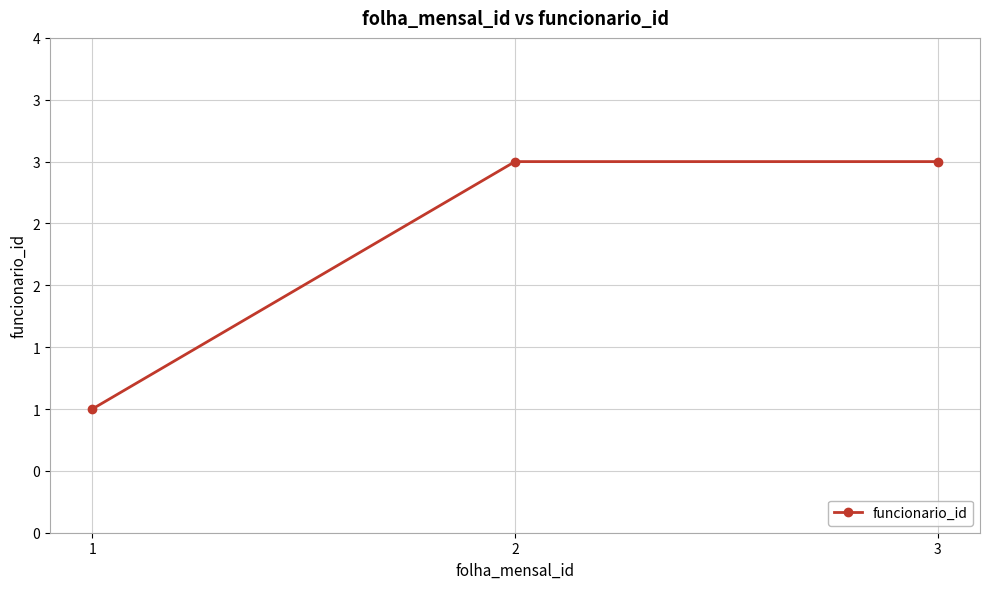

Where is the data nearest to the value 2?

1